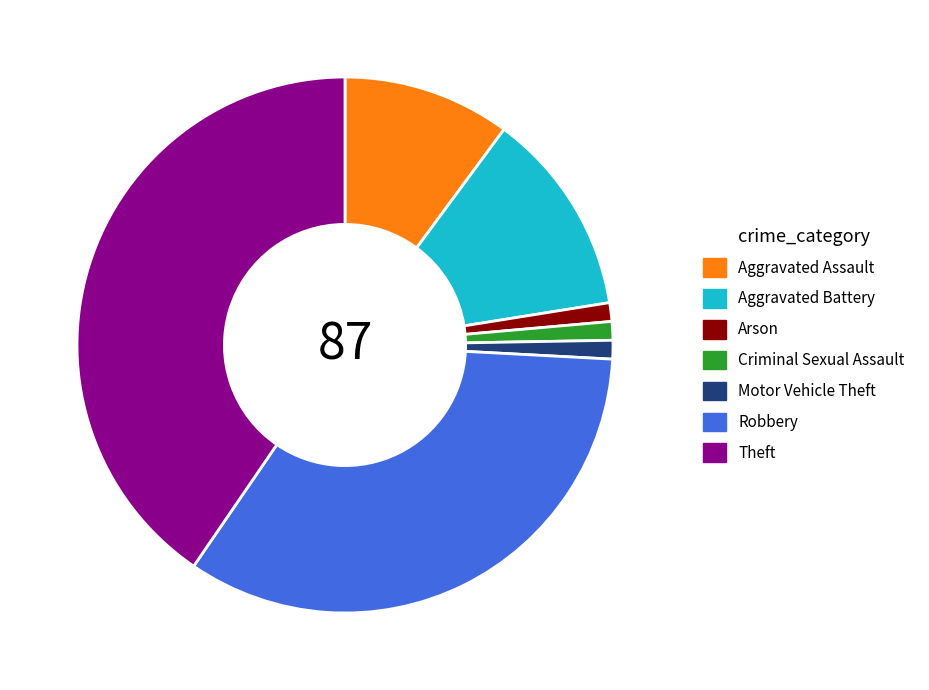

True or false: Criminal Sexual Assault accounts for 10% of the total.

False